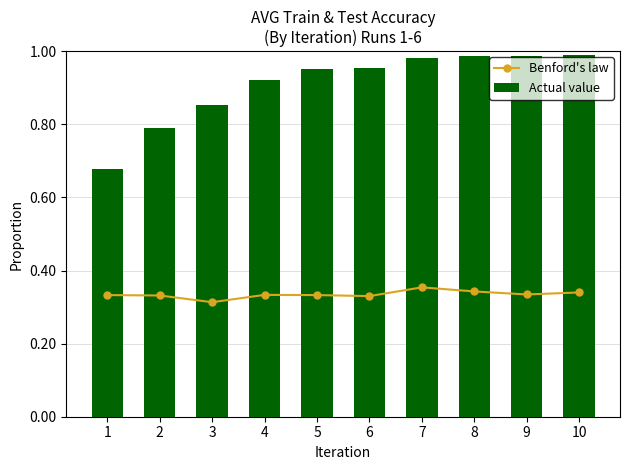

True or false: Benford's law has a value of 0.3 at 5.

True